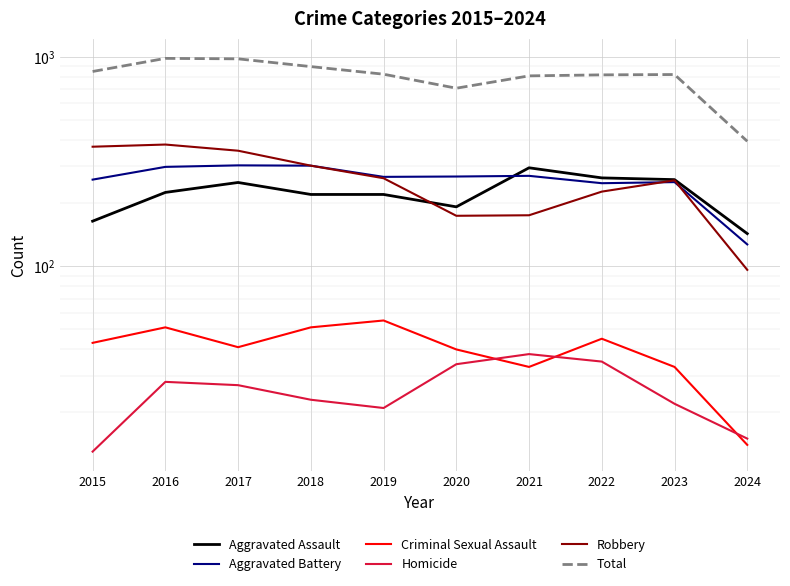

Which label corresponds to the smallest value in the chart?

2015